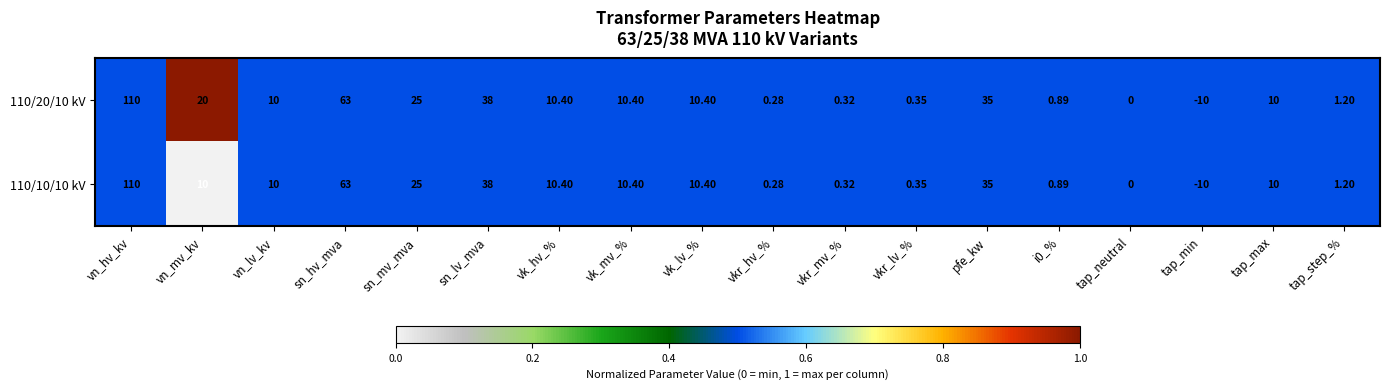

Which category has the highest value in the 110/10/10 kV series?

vn_hv_kv